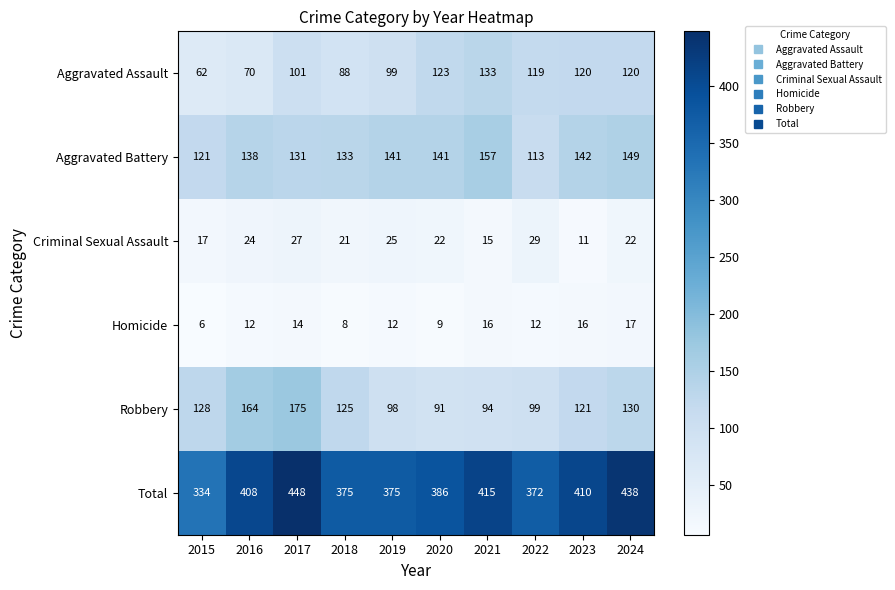

Rank the series by their maximum value, from lowest to highest.

Homicide, Criminal Sexual Assault, Aggravated Assault, Aggravated Battery, Robbery, Total